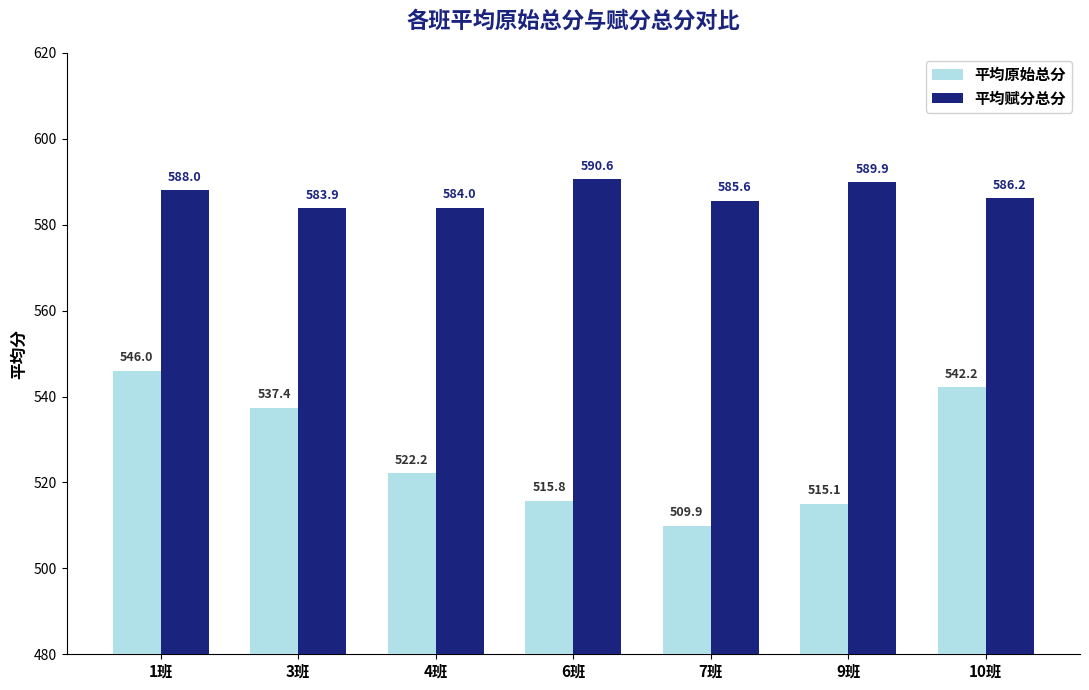

What is the sum of the 平均赋分总分 values at 3班 and 10班?

1170.1